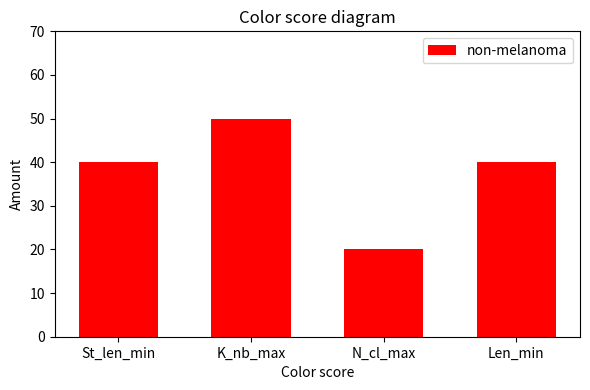

True or false: the data shows 12 at N_cl_max.

False